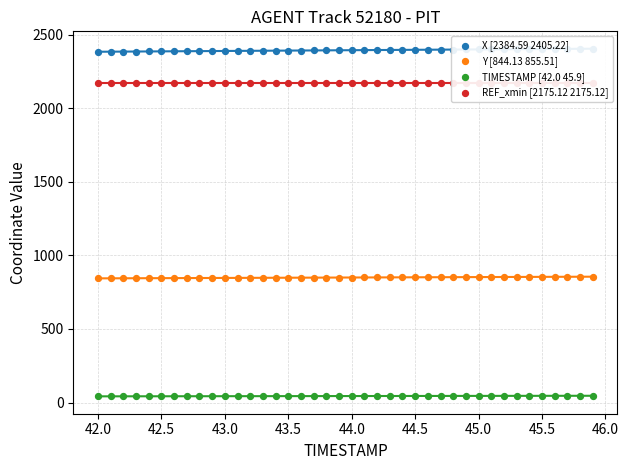

At how many categories does at least one series exceed 911?

40